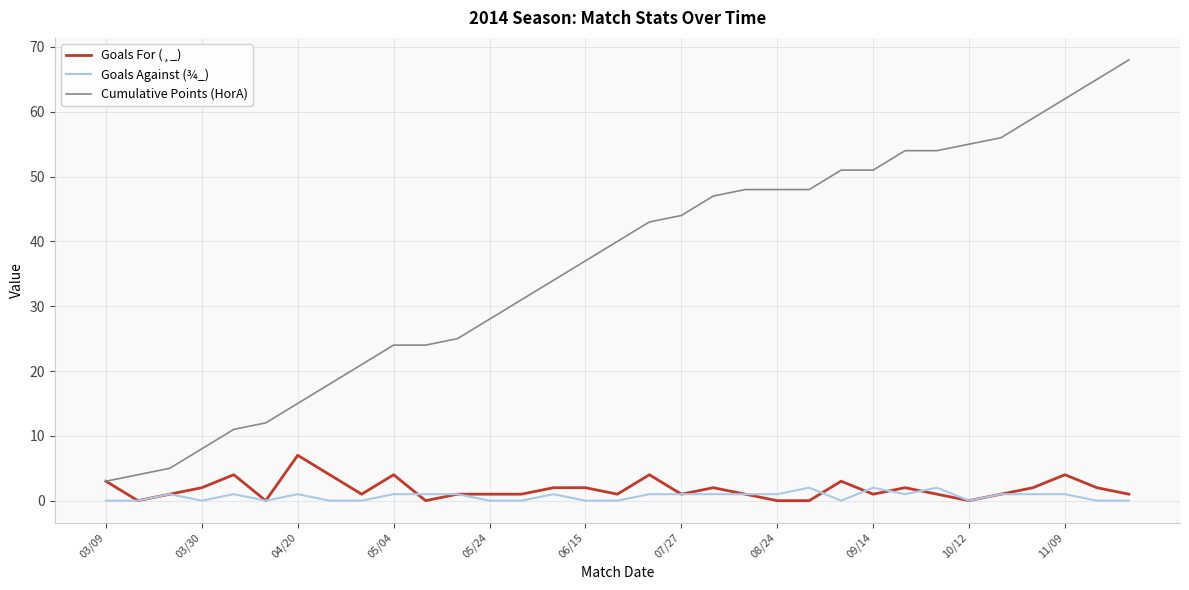

Which series has the largest total across all categories?

Cumulative Points (HorA)